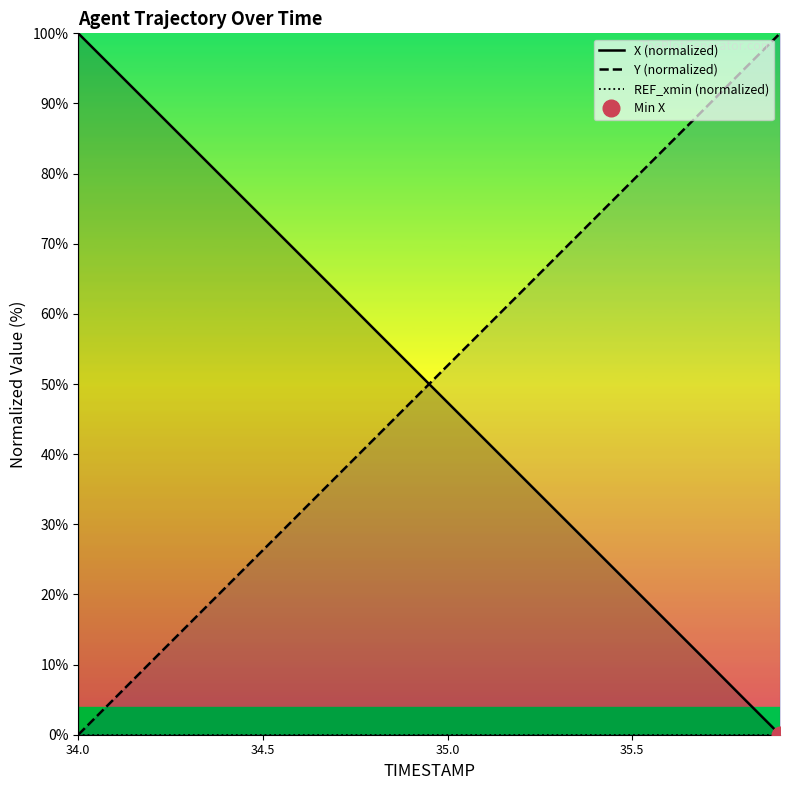

What is the highest value of the Y (normalized) series?

100.0